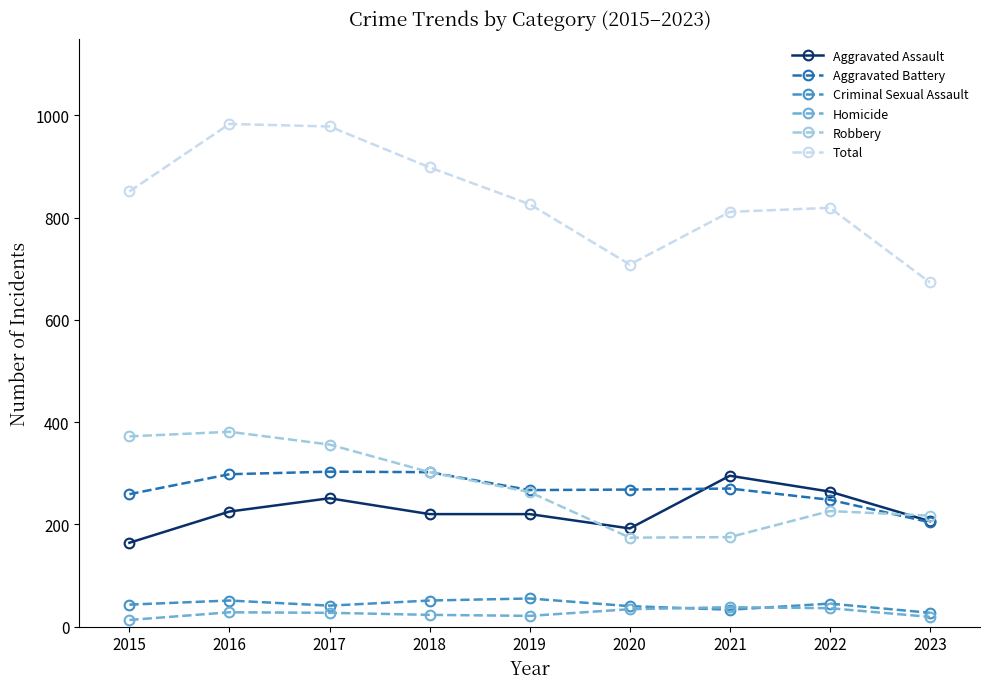

What are all the series names shown in the legend?

Aggravated Assault, Aggravated Battery, Criminal Sexual Assault, Homicide, Robbery, Total